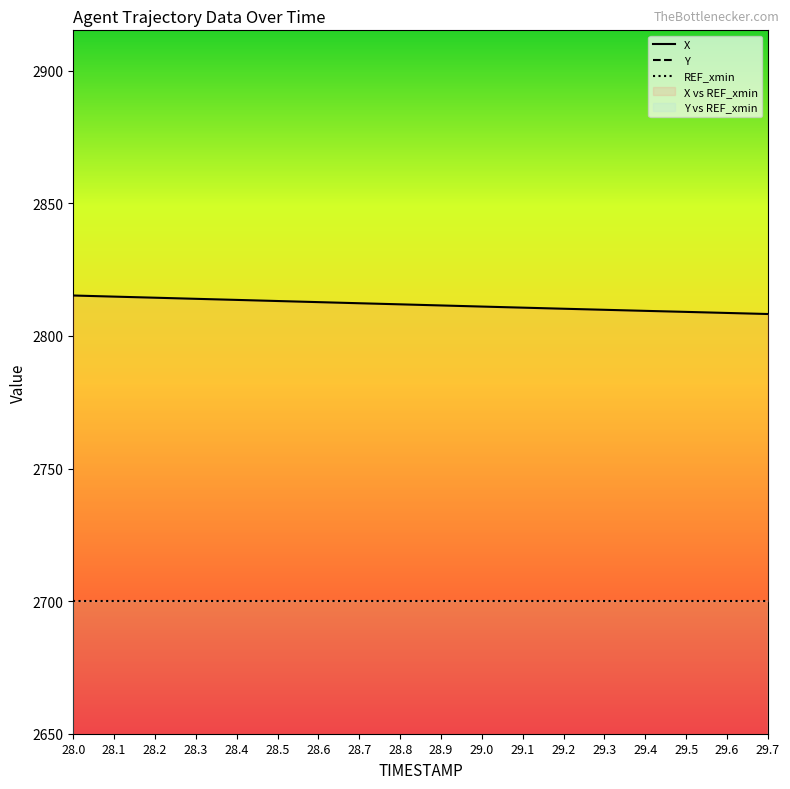

Between 29.0 and 29.4, which series saw the biggest shift?

Y